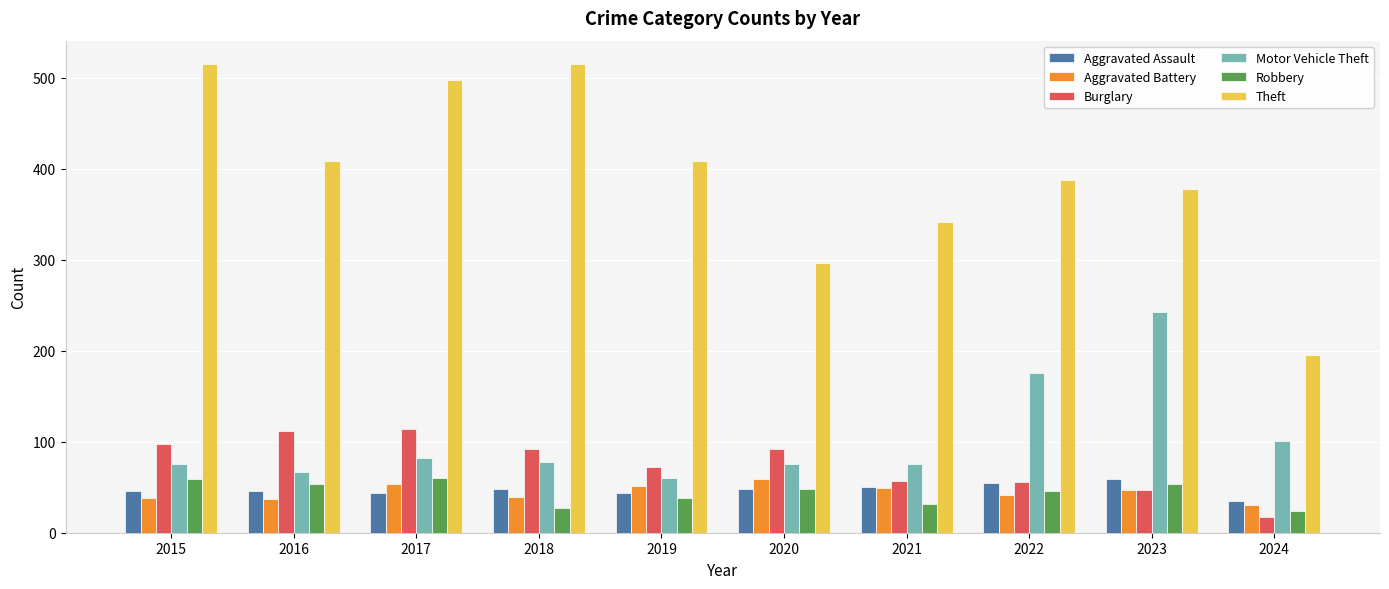

At which label does Robbery first exceed 48?

2015